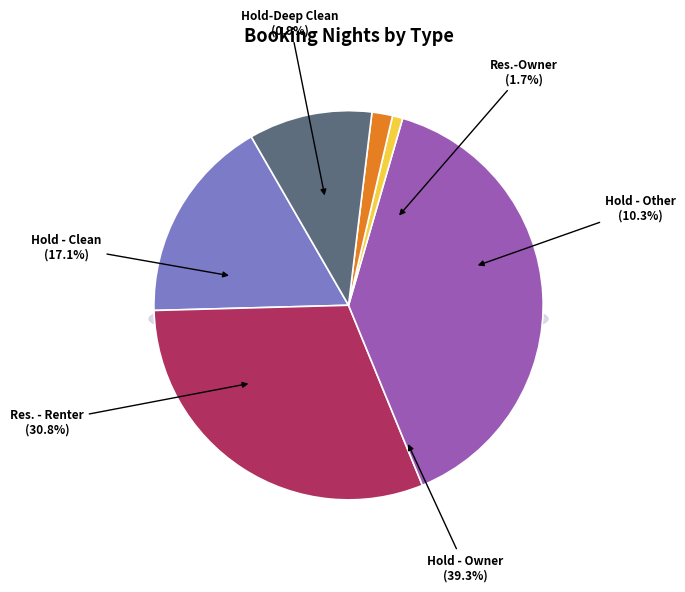

Which category has the biggest portion of the pie?

Hold - Owner